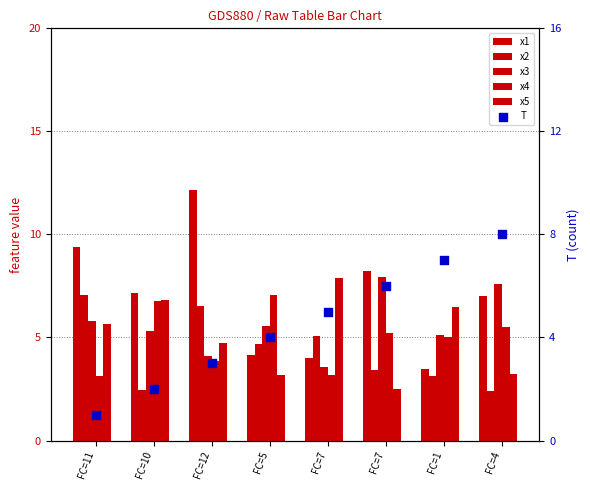

Which series reaches the minimum Y coordinate?

T